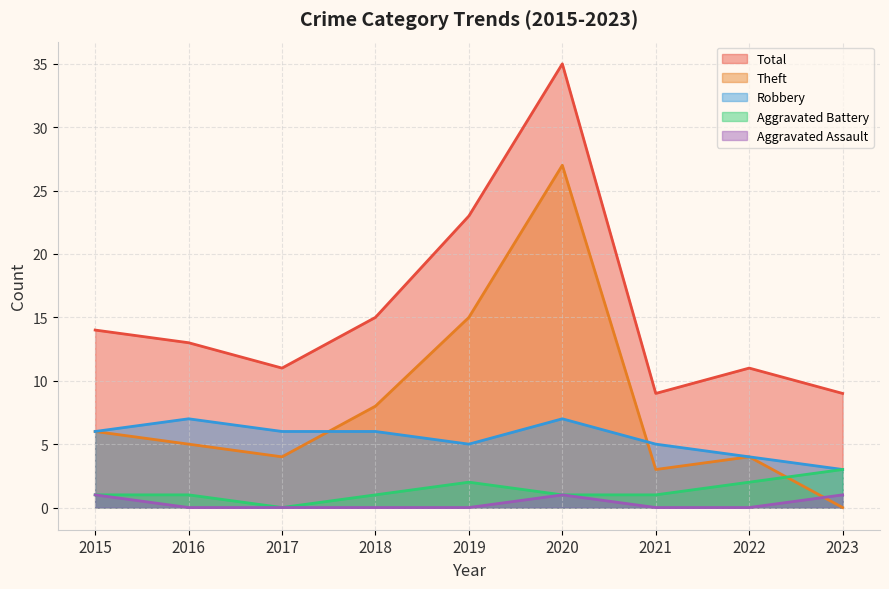

At which label is Total closest to 22?

2019